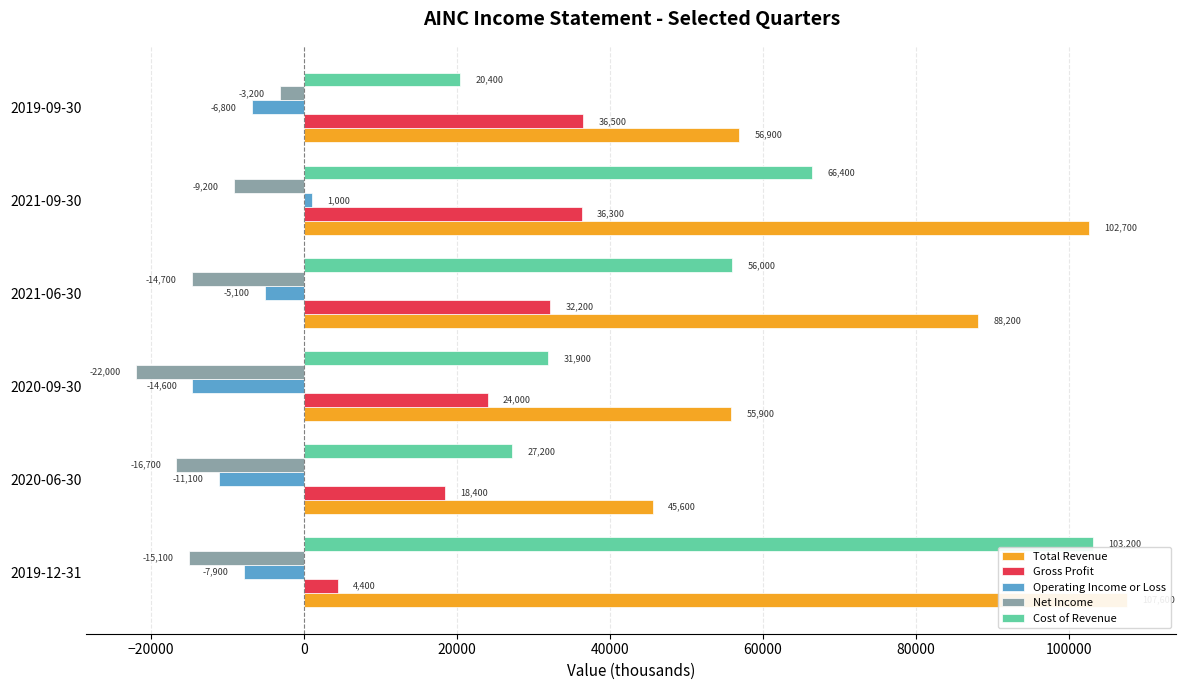

What is the sum of all Cost of Revenue values?

305100